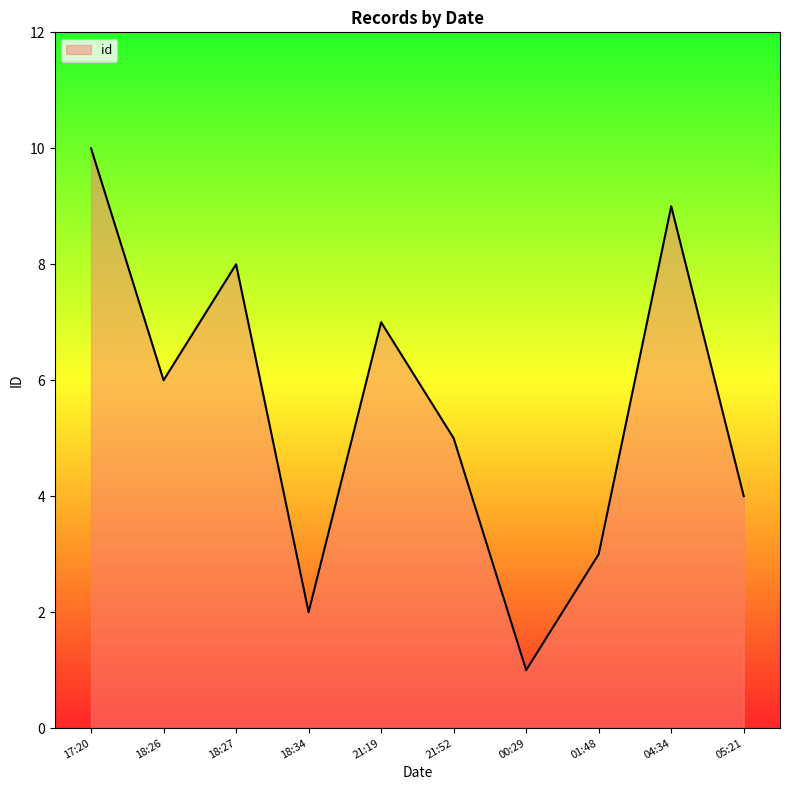

What is the ratio of the value at 05:21 to the value at 17:20?

0.4